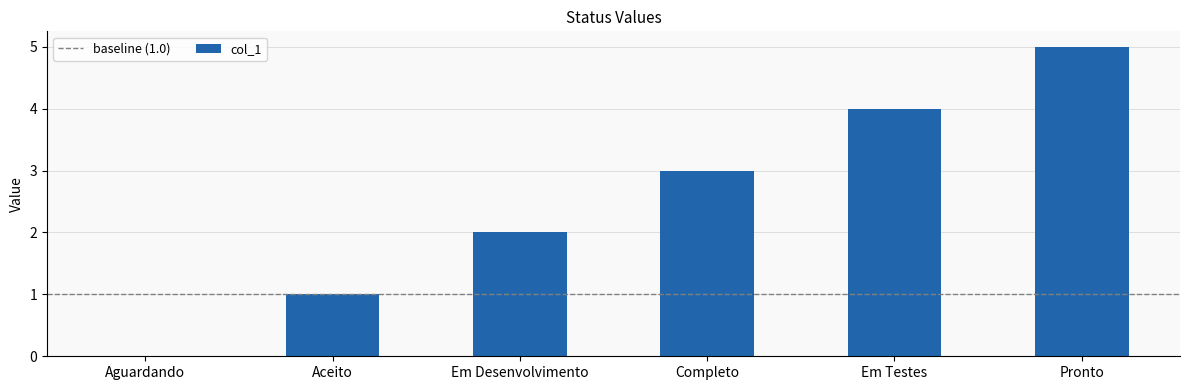

What is the sum of all values?

15